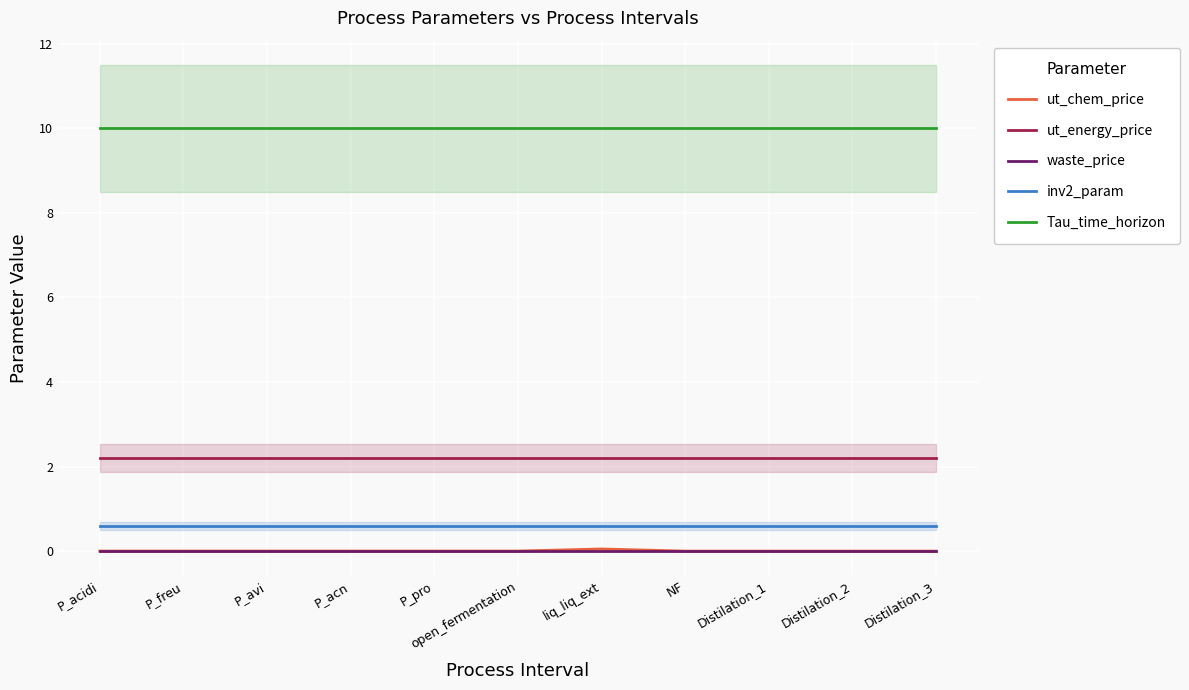

True or false: Tau_time_horizon and inv2_param intersect in this chart.

False